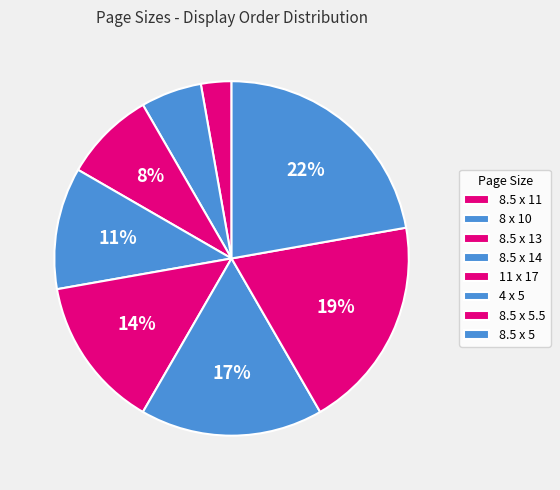

How many slices are in this pie chart?

8